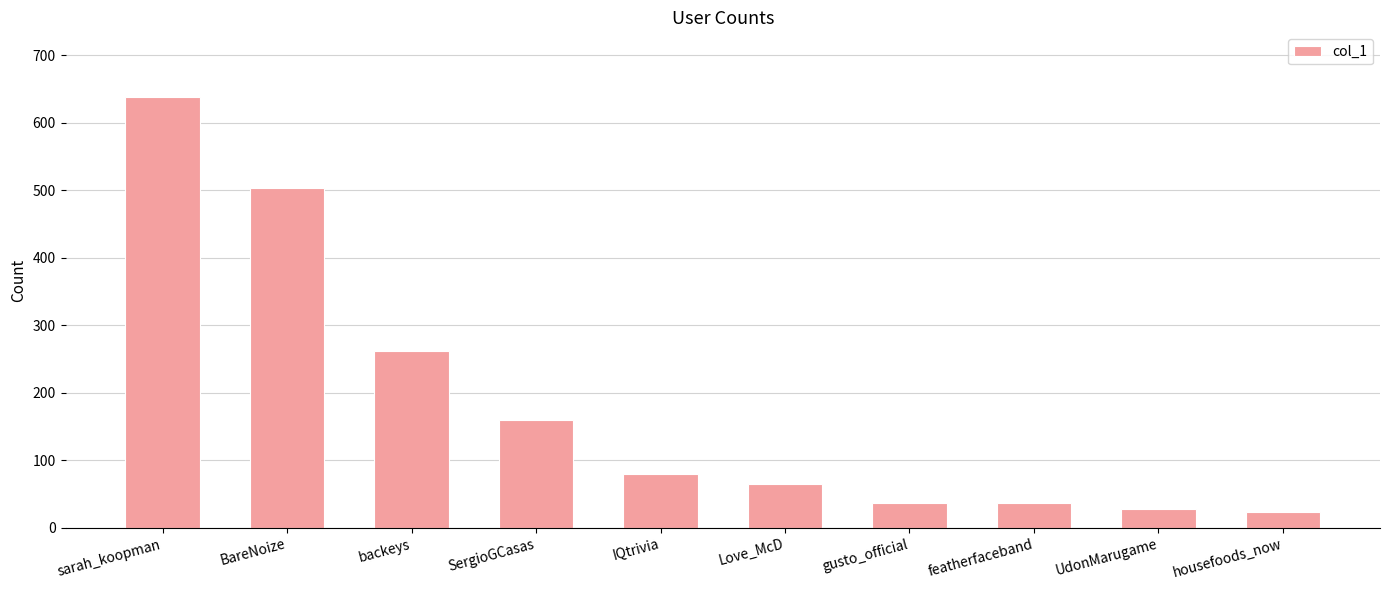

Which category has the highest value across all series?

sarah_koopman